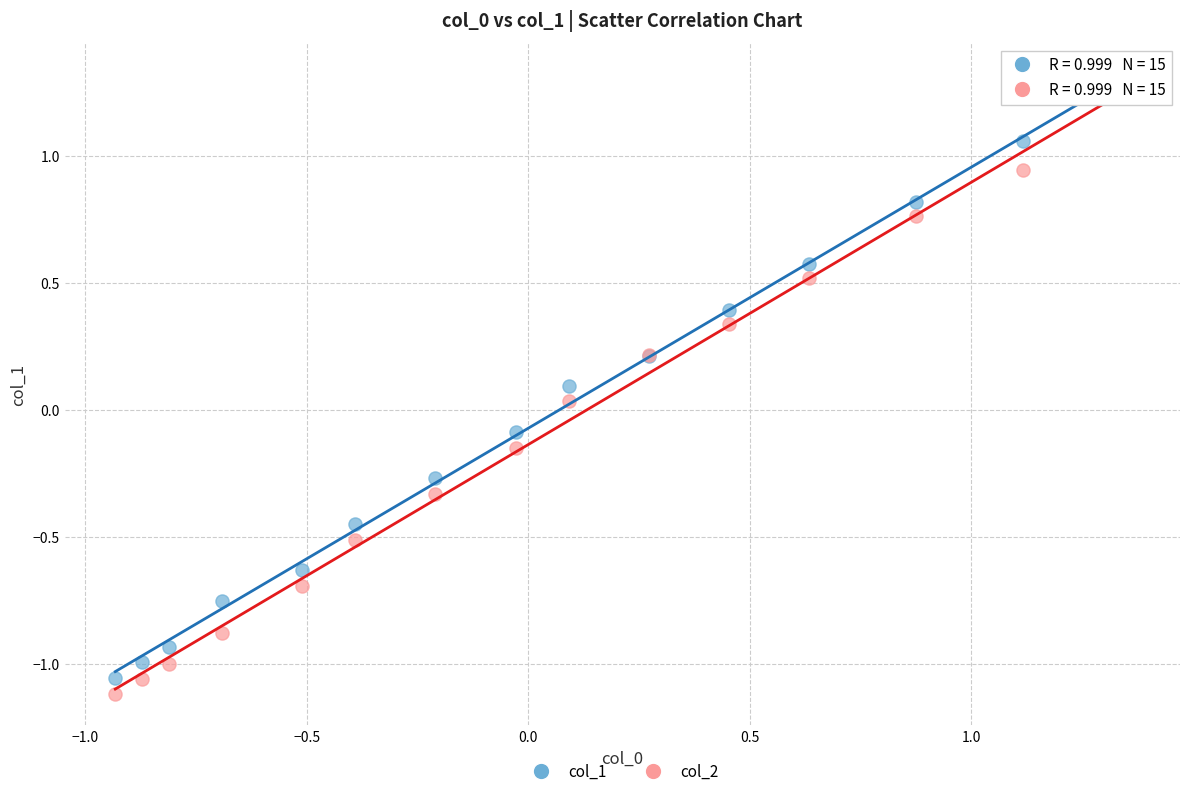

Which series has the largest Y range (max minus min)?

col_2